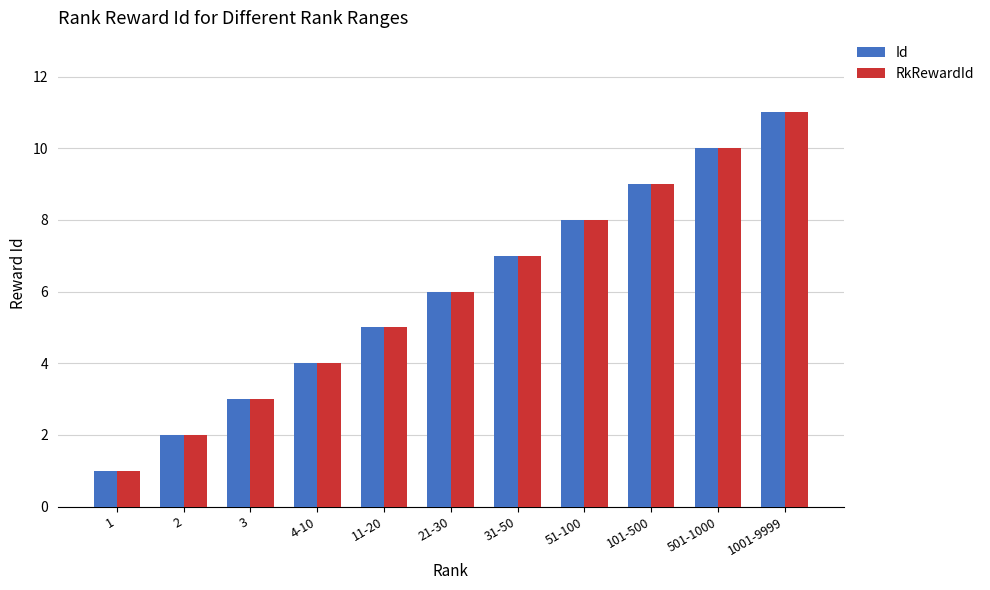

What is the value of the Id bar at the 10th from the left?

10